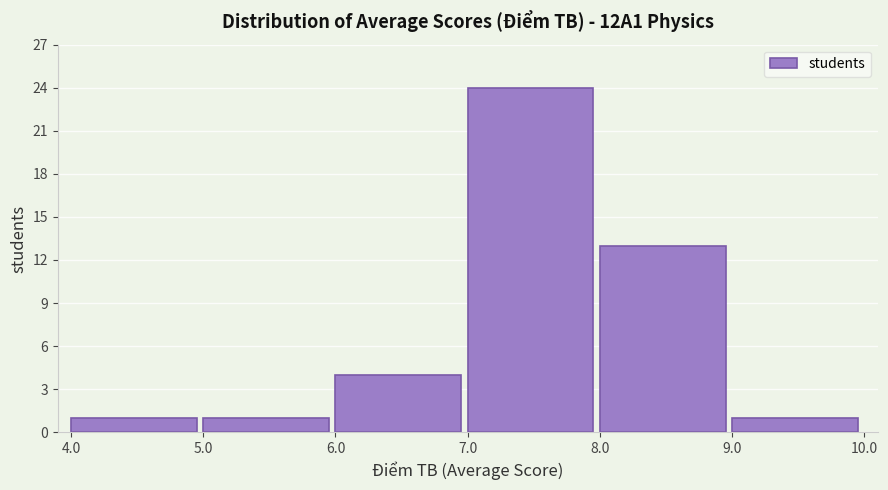

How tall is the bar that spans 7.0 to 8.0 on the x-axis? The values are not printed on the chart, so give them approximately, as read against the axis.

24